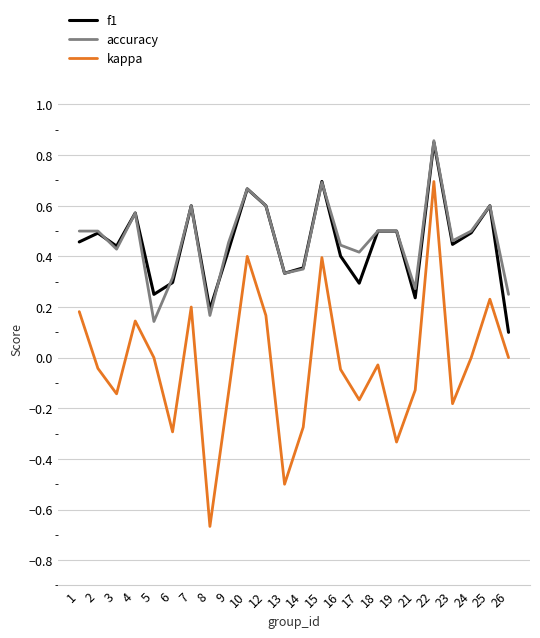

Rank the series at 5 from lowest to highest value.

kappa, accuracy, f1